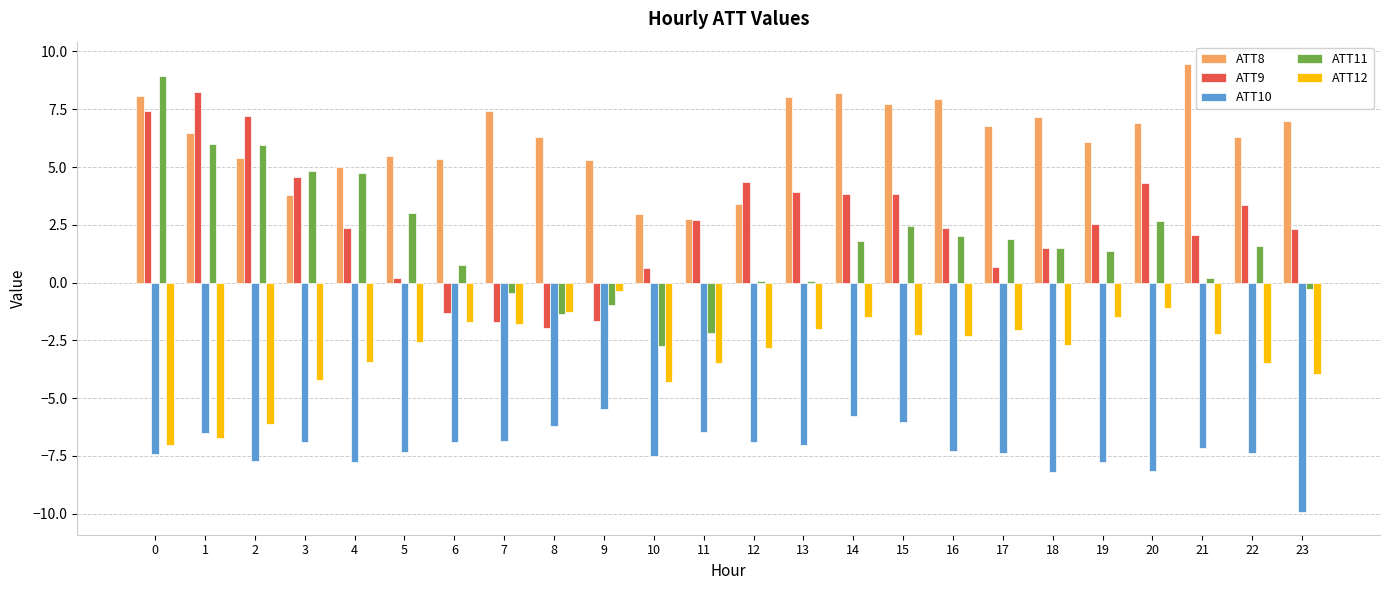

Which series has the widest spread of values?

ATT11